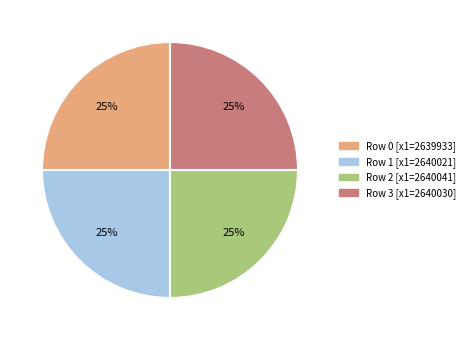

How many segments does this pie chart have?

4